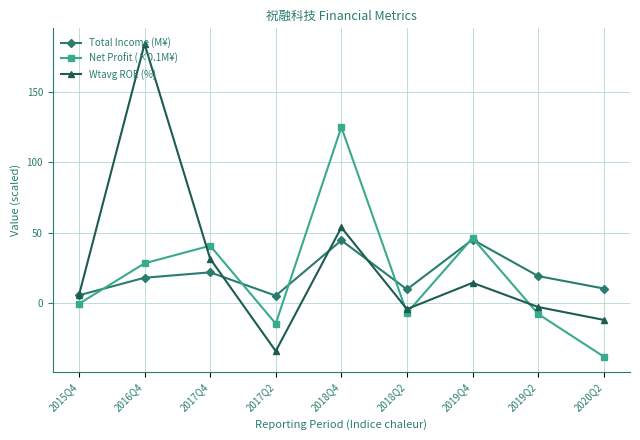

Which series has the largest total across all categories?

Wtavg ROE (%)